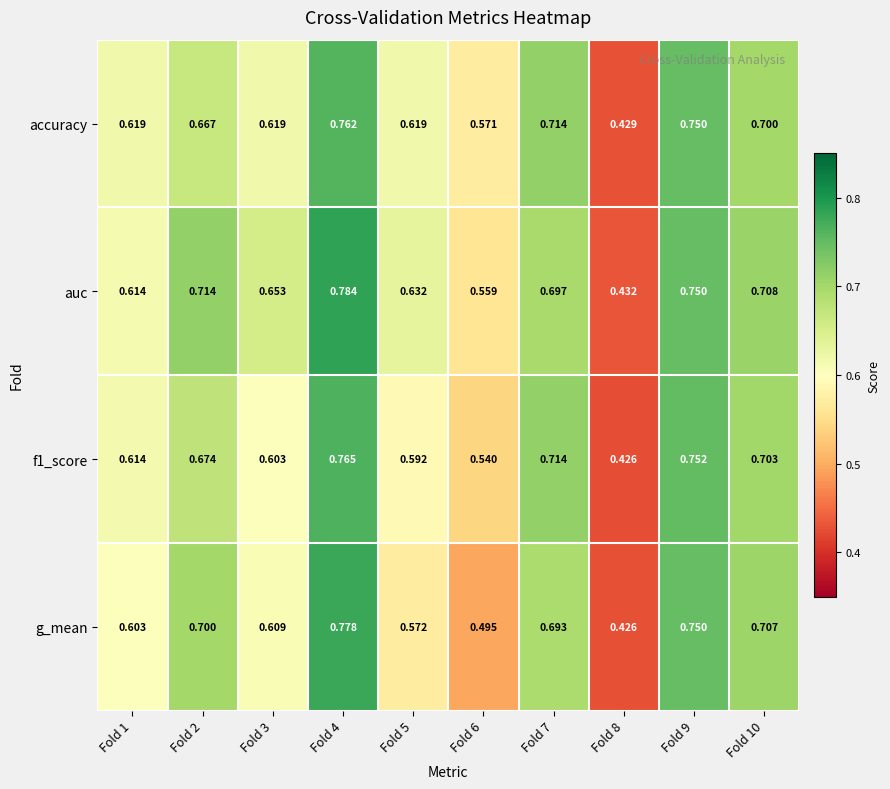

Which series has the largest total across all categories?

auc